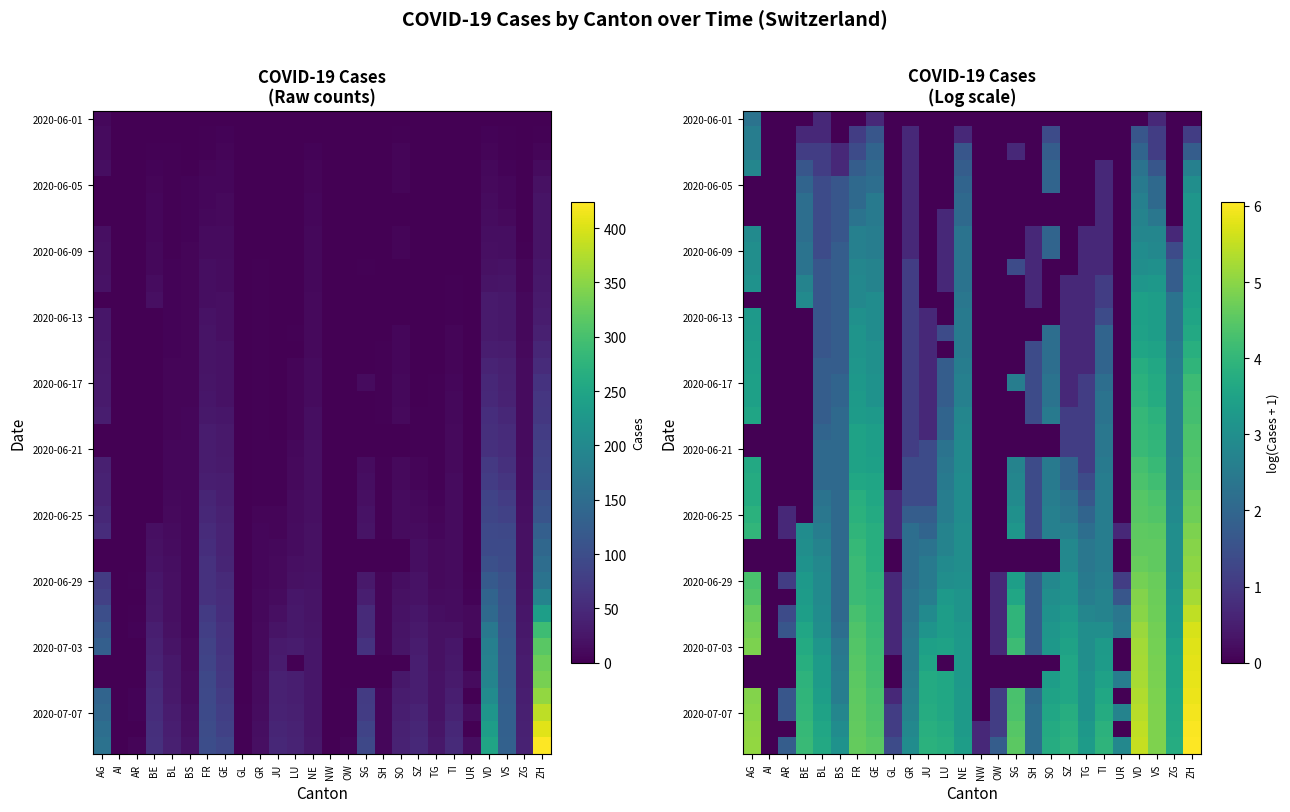

Count the number of data series in this chart.

39